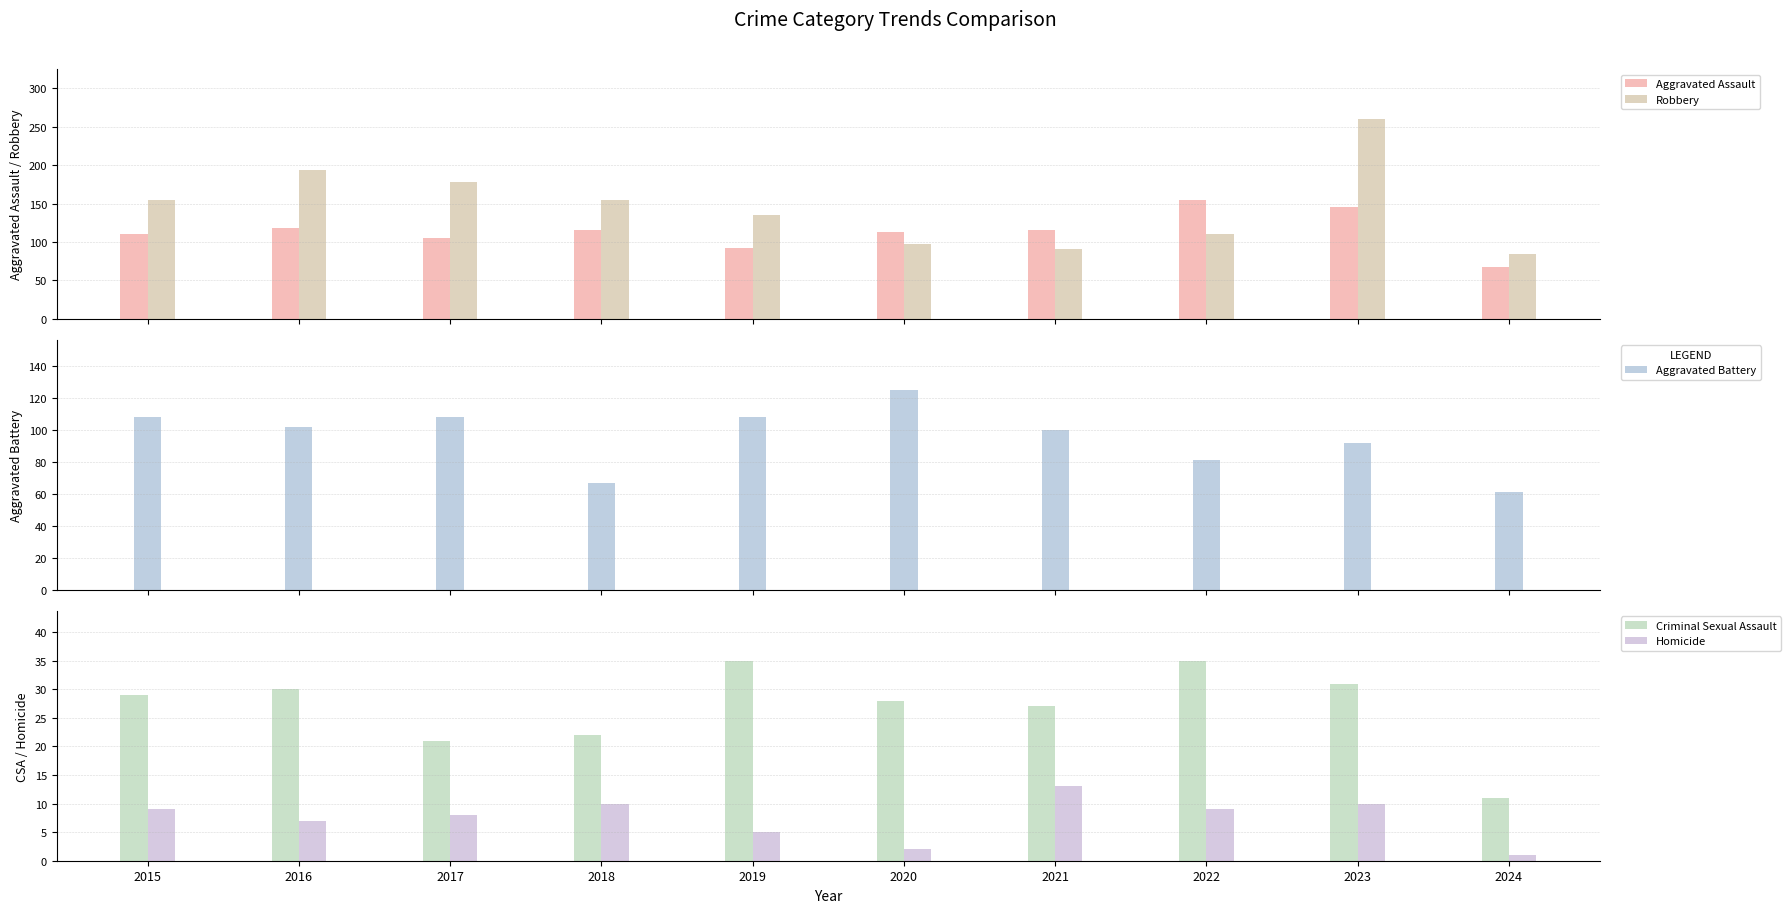

Are the bars horizontal?

No